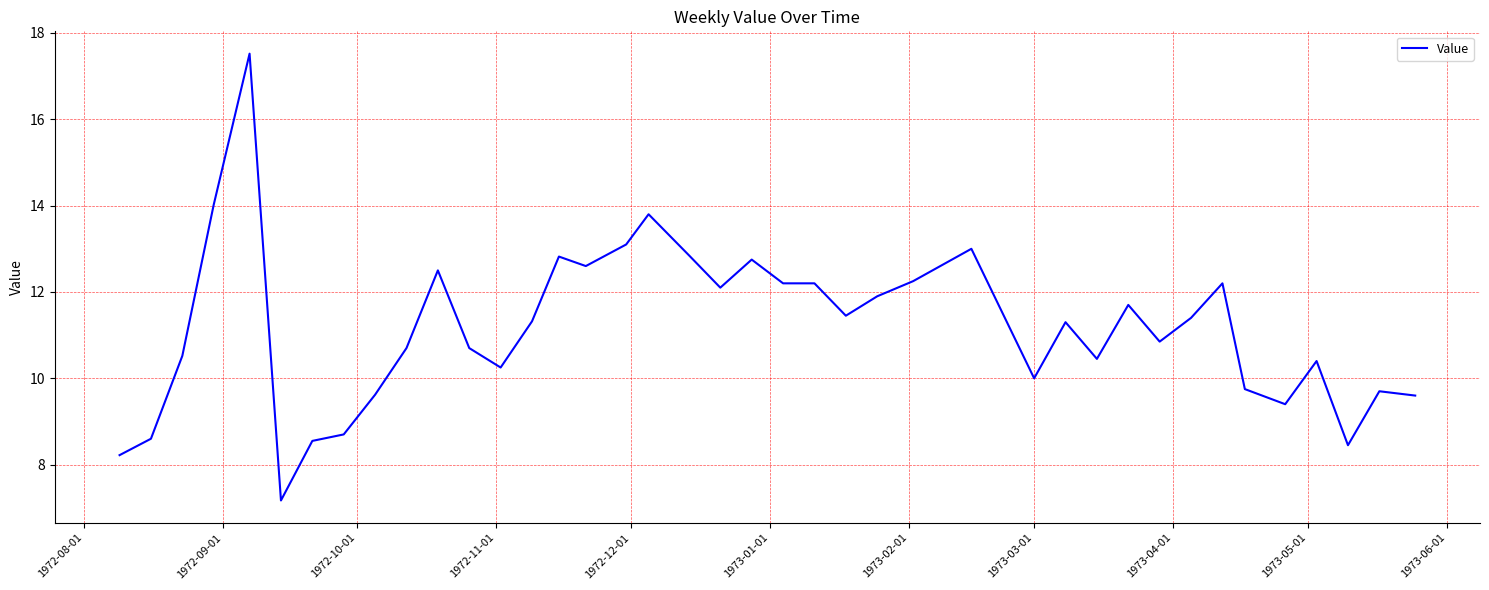

How many series are shown in this chart?

1